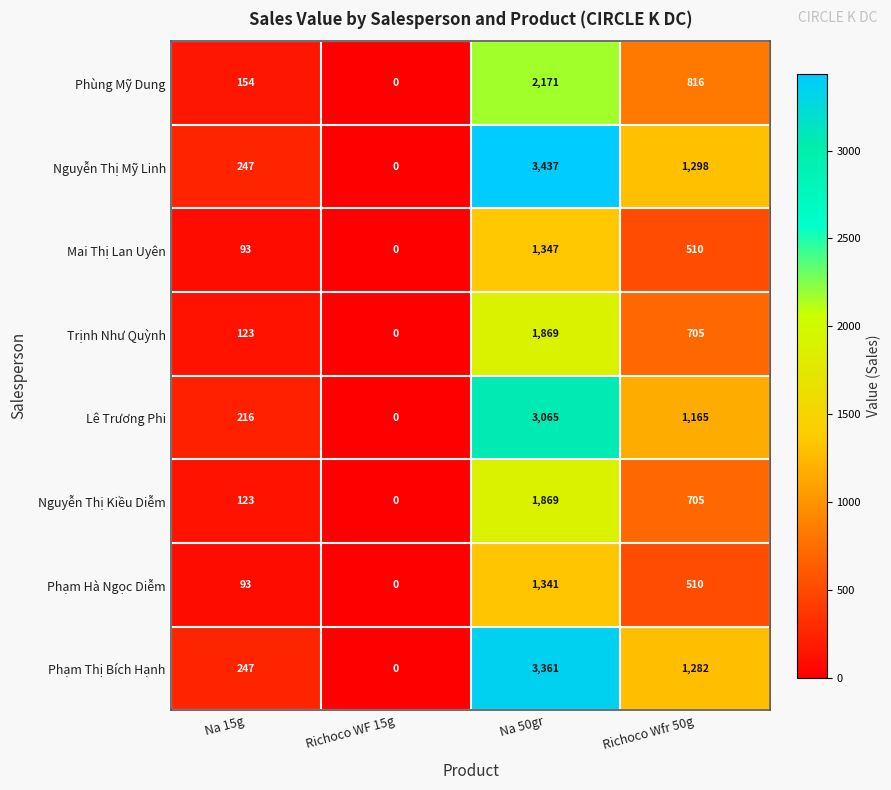

At which label is Phạm Thị Bích Hạnh closest to 1680?

Richoco Wfr 50g